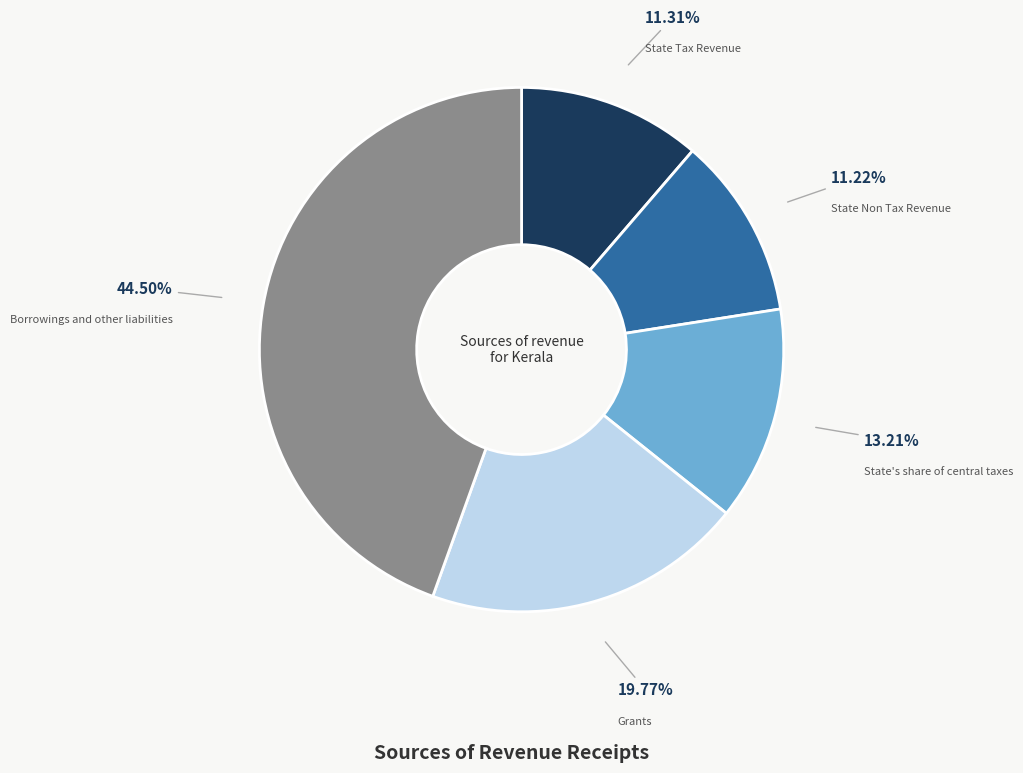

Which category has the biggest portion of the pie?

Borrowings and other liabilities